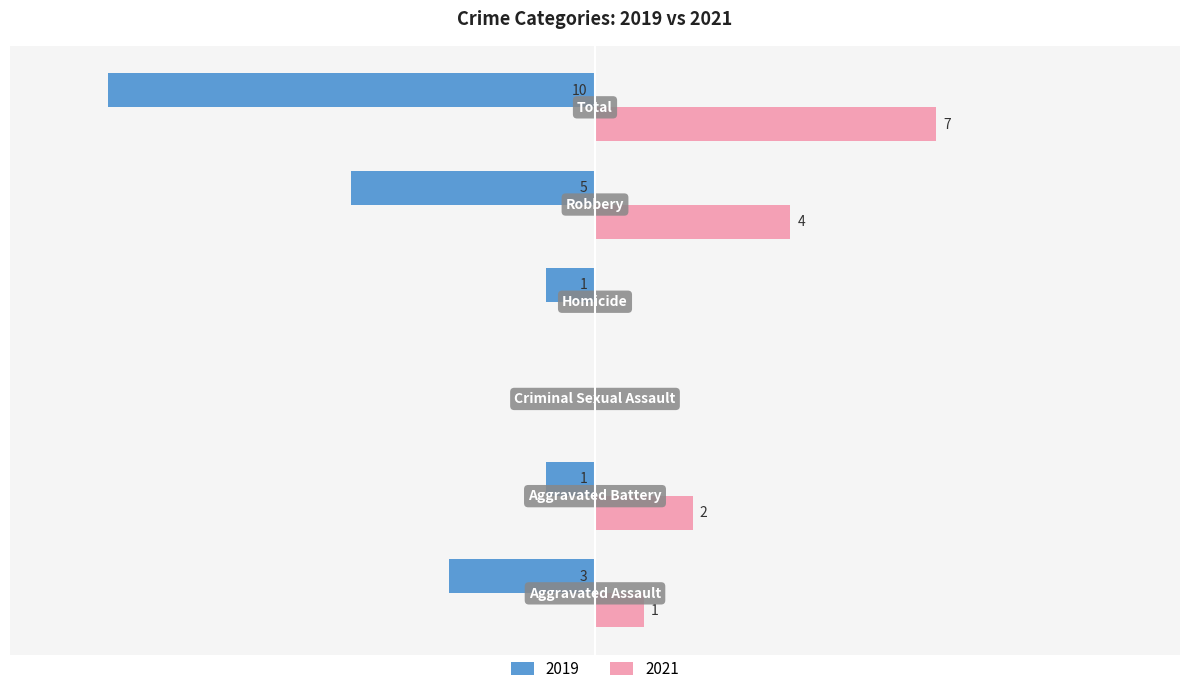

Reading left to right, what are all the values shown in this chart?

2019: Aggravated Assault=-3	Aggravated Battery=-1	Criminal Sexual Assault=0	Homicide=-1	Robbery=-5	Total=-10
2021: Aggravated Assault=1	Aggravated Battery=2	Criminal Sexual Assault=0	Homicide=0	Robbery=4	Total=7